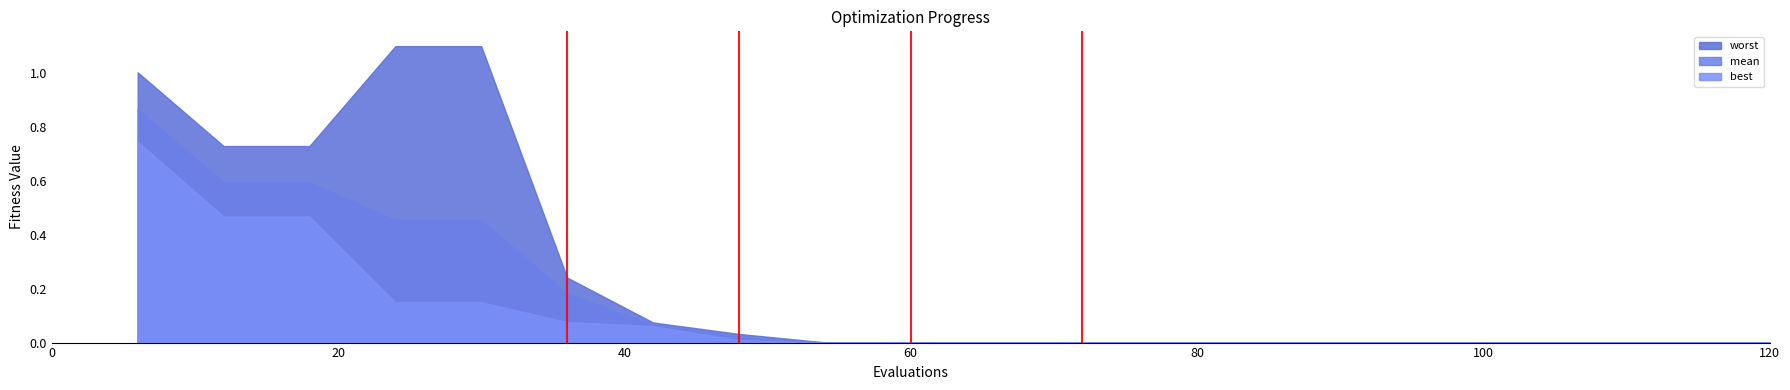

Which series has the largest range (max minus min)?

worst